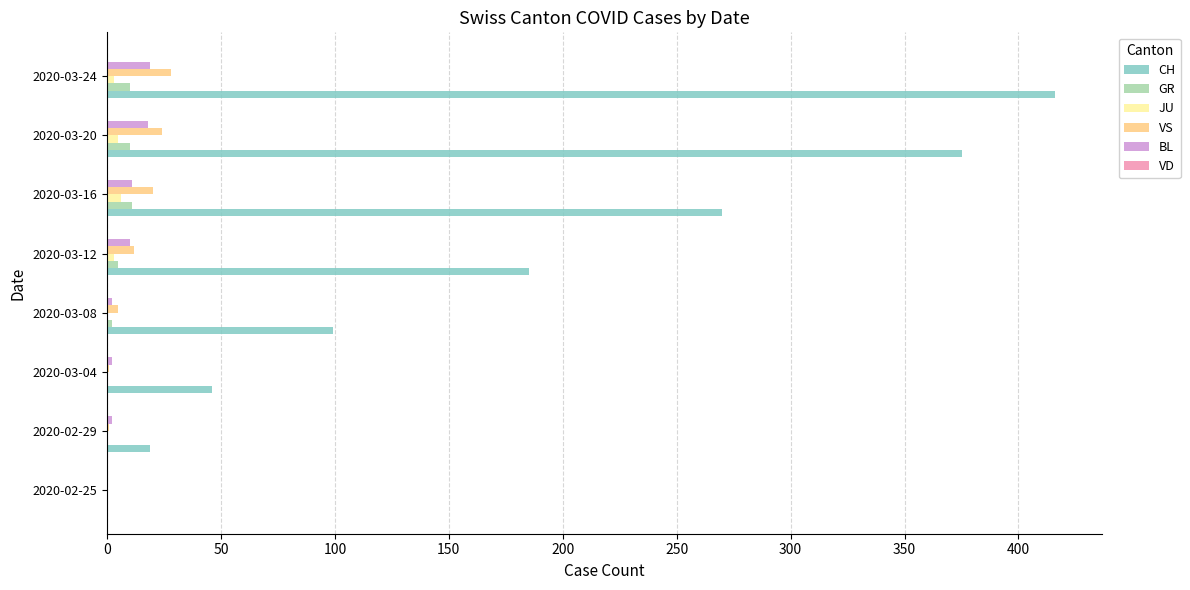

The value of CH at 2020-03-20 is 375. True or false?

True